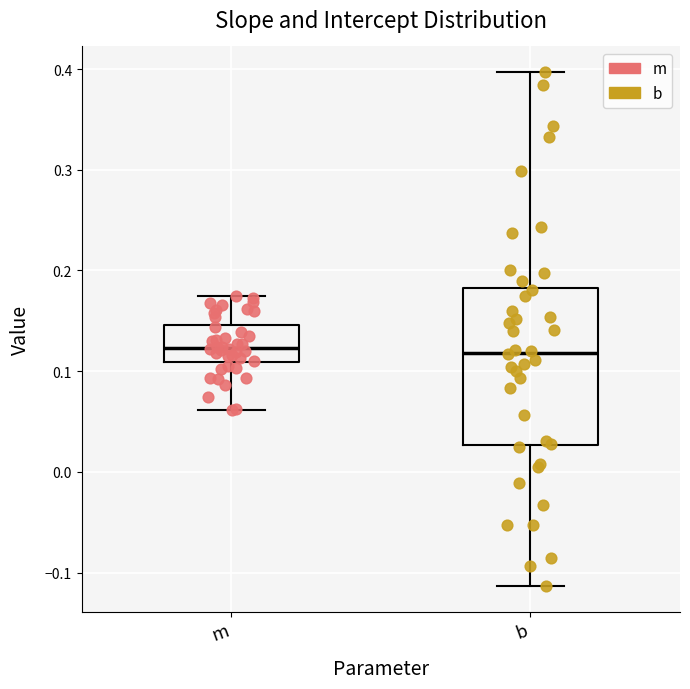

Comparing the boxes themselves (not the whiskers), which one is the tallest?

b